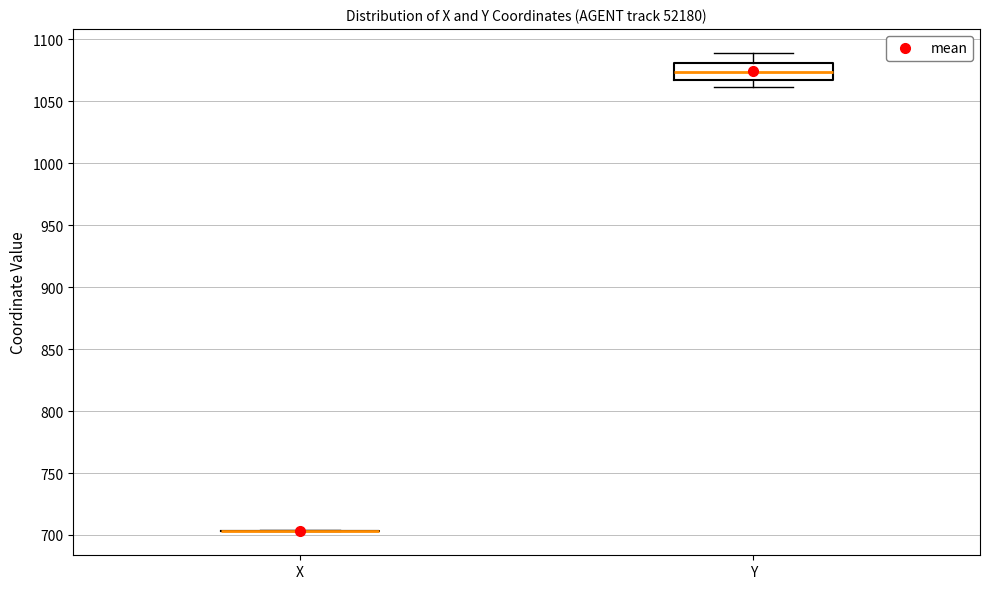

Where is the lower edge of the box for Y on the y-axis? The values are not printed on the chart, so give them approximately, as read against the axis.

1065